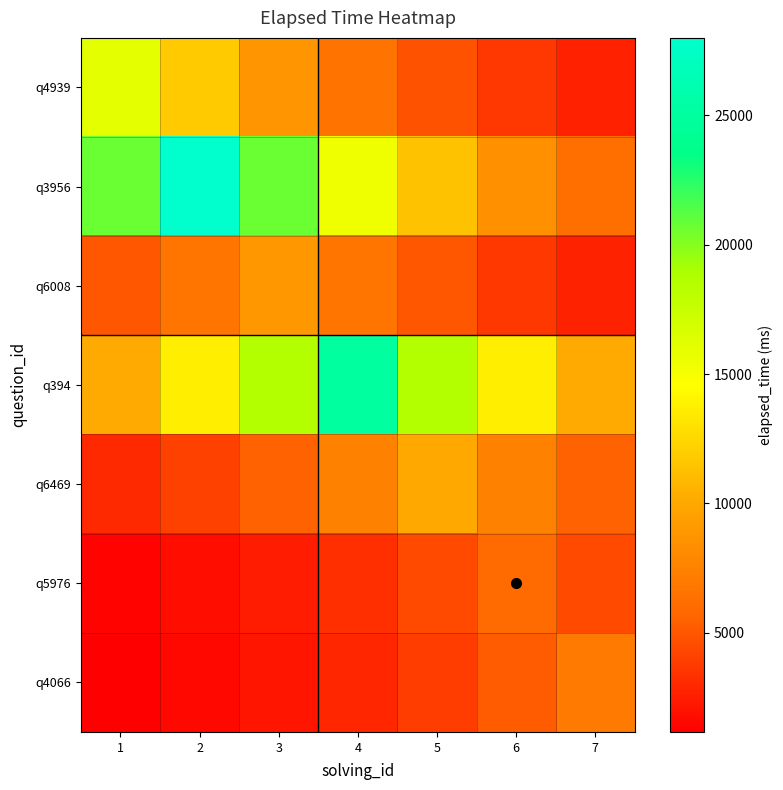

Reading left to right, what are all the values shown in this chart?

q4939: 1=16000.0	2=11853.1	3=8781.0	4=6505.1	5=4819.1	6=3570.1	7=2644.8
q3956: 1=20742.9	2=28000.0	3=20742.9	4=15366.7	5=11384.0	6=8433.4	7=6247.6
q6008: 1=4939.3	2=6667.4	3=9000.0	4=6667.4	5=4939.3	6=3659.1	7=2710.7
q394: 1=10164.2	2=13720.3	3=18520.5	4=25000.0	5=18520.5	6=13720.3	7=10164.2
q6469: 1=3011.9	2=4065.7	3=5488.1	4=7408.2	5=10000.0	6=7408.2	7=5488.1
q5976: 1=1338.8	2=1807.2	3=2439.4	4=3292.9	5=4444.9	6=6000.0	7=4444.9
q4066: 1=1157.1	2=1561.9	3=2108.4	4=2846.0	5=3841.7	6=5185.7	7=7000.0